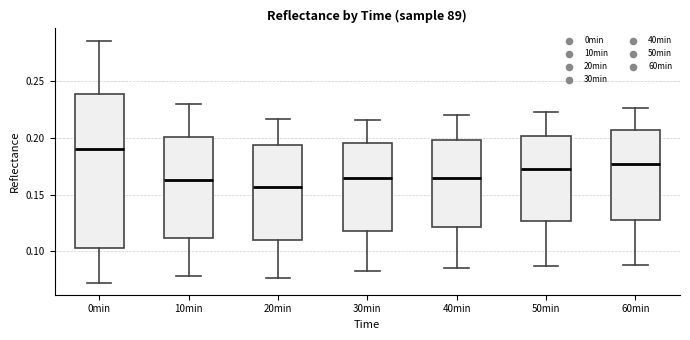

Where does the upper whisker of the box for 30min end on the y-axis? The values are not printed on the chart, so give them approximately, as read against the axis.

0.215